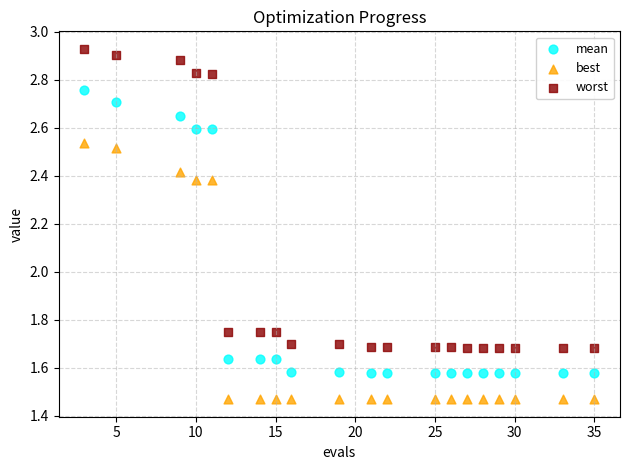

Which series has the largest Y range (max minus min)?

worst